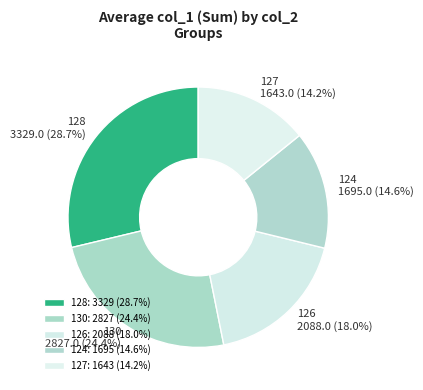

What is the ratio of the value at 124 to the value at 127?

1.0